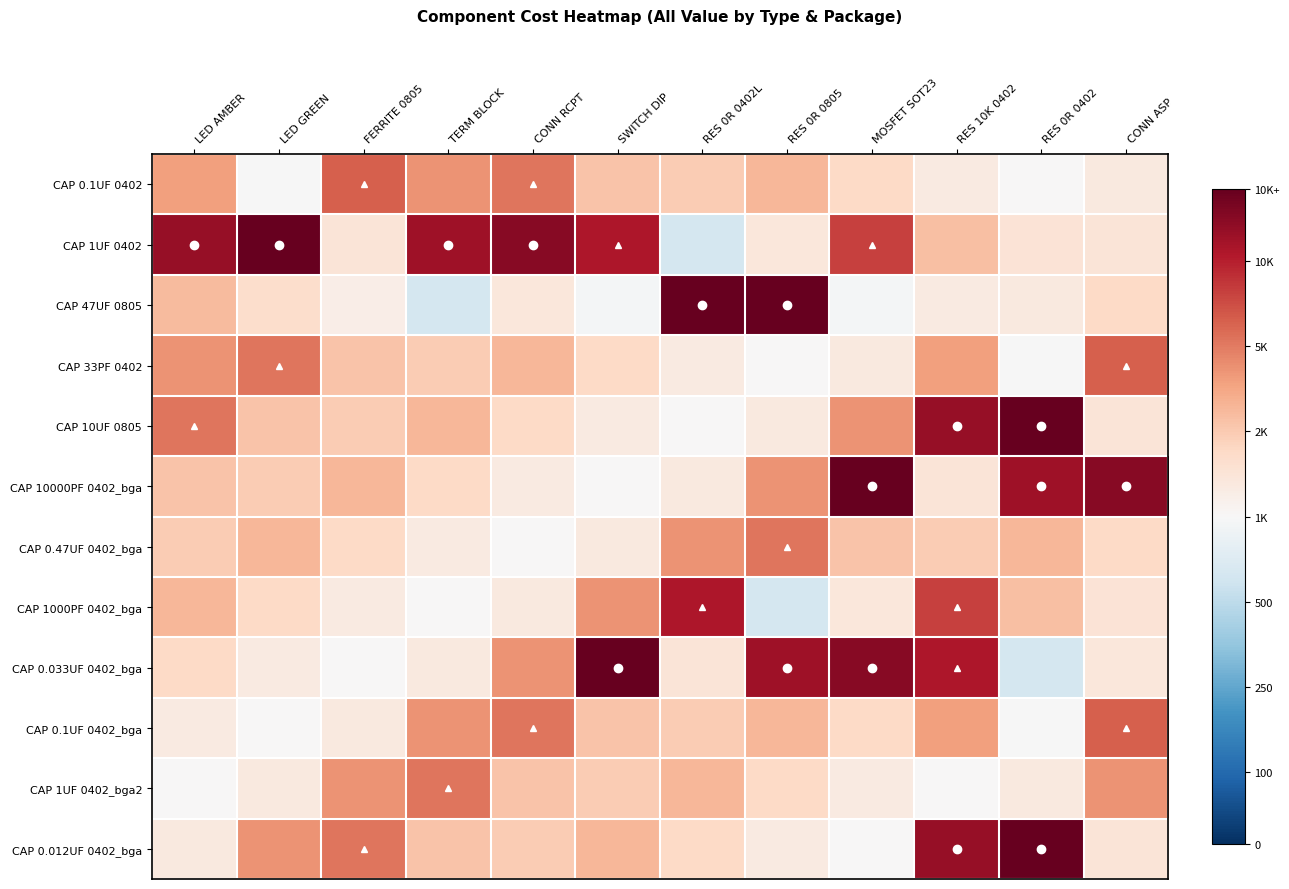

Reading right to left, extract all data points from this chart.

CAP 0.1UF 0402: CONN ASP=0.1	RES 0R 0402=0.0	RES 10K 0402=0.1	MOSFET SOT23=0.2	RES 0R 0805=0.3	RES 0R 0402L=0.3	SWITCH DIP=0.3	CONN RCPT=0.5	TERM BLOCK=0.4	FERRITE 0805=0.6	LED GREEN=-0.0	LED AMBER=0.4
CAP 1UF 0402: CONN ASP=0.1	RES 0R 0402=0.1	RES 10K 0402=0.3	MOSFET SOT23=0.7	RES 0R 0805=0.1	RES 0R 0402L=-0.2	SWITCH DIP=0.8	CONN RCPT=0.9	TERM BLOCK=0.9	FERRITE 0805=0.1	LED GREEN=1.0	LED AMBER=0.9
CAP 47UF 0805: CONN ASP=0.2	RES 0R 0402=0.1	RES 10K 0402=0.1	MOSFET SOT23=-0.0	RES 0R 0805=1.5	RES 0R 0402L=1.4	SWITCH DIP=-0.0	CONN RCPT=0.1	TERM BLOCK=-0.2	FERRITE 0805=0.1	LED GREEN=0.2	LED AMBER=0.3
CAP 33PF 0402: CONN ASP=0.6	RES 0R 0402=-0.0	RES 10K 0402=0.4	MOSFET SOT23=0.1	RES 0R 0805=0.0	RES 0R 0402L=0.1	SWITCH DIP=0.2	CONN RCPT=0.3	TERM BLOCK=0.3	FERRITE 0805=0.3	LED GREEN=0.5	LED AMBER=0.4
CAP 10UF 0805: CONN ASP=0.1	RES 0R 0402=1.0	RES 10K 0402=0.9	MOSFET SOT23=0.4	RES 0R 0805=0.1	RES 0R 0402L=0.0	SWITCH DIP=0.1	CONN RCPT=0.2	TERM BLOCK=0.3	FERRITE 0805=0.3	LED GREEN=0.3	LED AMBER=0.5
CAP 10000PF 0402_bga: CONN ASP=0.9	RES 0R 0402=0.9	RES 10K 0402=0.1	MOSFET SOT23=1.0	RES 0R 0805=0.4	RES 0R 0402L=0.1	SWITCH DIP=0.0	CONN RCPT=0.1	TERM BLOCK=0.2	FERRITE 0805=0.3	LED GREEN=0.3	LED AMBER=0.3
CAP 0.47UF 0402_bga: CONN ASP=0.2	RES 0R 0402=0.3	RES 10K 0402=0.3	MOSFET SOT23=0.3	RES 0R 0805=0.5	RES 0R 0402L=0.4	SWITCH DIP=0.1	CONN RCPT=0.0	TERM BLOCK=0.1	FERRITE 0805=0.2	LED GREEN=0.3	LED AMBER=0.3
CAP 1000PF 0402_bga: CONN ASP=0.1	RES 0R 0402=0.3	RES 10K 0402=0.7	MOSFET SOT23=0.1	RES 0R 0805=-0.2	RES 0R 0402L=0.8	SWITCH DIP=0.4	CONN RCPT=0.1	TERM BLOCK=0.0	FERRITE 0805=0.1	LED GREEN=0.2	LED AMBER=0.3
CAP 0.033UF 0402_bga: CONN ASP=0.1	RES 0R 0402=-0.2	RES 10K 0402=0.8	MOSFET SOT23=0.9	RES 0R 0805=0.9	RES 0R 0402L=0.1	SWITCH DIP=1.0	CONN RCPT=0.4	TERM BLOCK=0.1	FERRITE 0805=0.0	LED GREEN=0.1	LED AMBER=0.2
CAP 0.1UF 0402_bga: CONN ASP=0.6	RES 0R 0402=-0.0	RES 10K 0402=0.4	MOSFET SOT23=0.2	RES 0R 0805=0.3	RES 0R 0402L=0.3	SWITCH DIP=0.3	CONN RCPT=0.5	TERM BLOCK=0.4	FERRITE 0805=0.1	LED GREEN=0.0	LED AMBER=0.1
CAP 1UF 0402_bga2: CONN ASP=0.4	RES 0R 0402=0.1	RES 10K 0402=0.0	MOSFET SOT23=0.1	RES 0R 0805=0.2	RES 0R 0402L=0.3	SWITCH DIP=0.3	CONN RCPT=0.3	TERM BLOCK=0.5	FERRITE 0805=0.4	LED GREEN=0.1	LED AMBER=0.0
CAP 0.012UF 0402_bga: CONN ASP=0.1	RES 0R 0402=1.0	RES 10K 0402=0.9	MOSFET SOT23=0.0	RES 0R 0805=0.1	RES 0R 0402L=0.2	SWITCH DIP=0.3	CONN RCPT=0.3	TERM BLOCK=0.3	FERRITE 0805=0.5	LED GREEN=0.4	LED AMBER=0.1